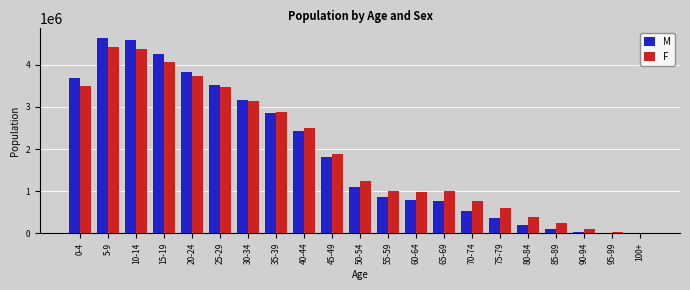

Which series changed the most between 45-49 and 75-79?

M